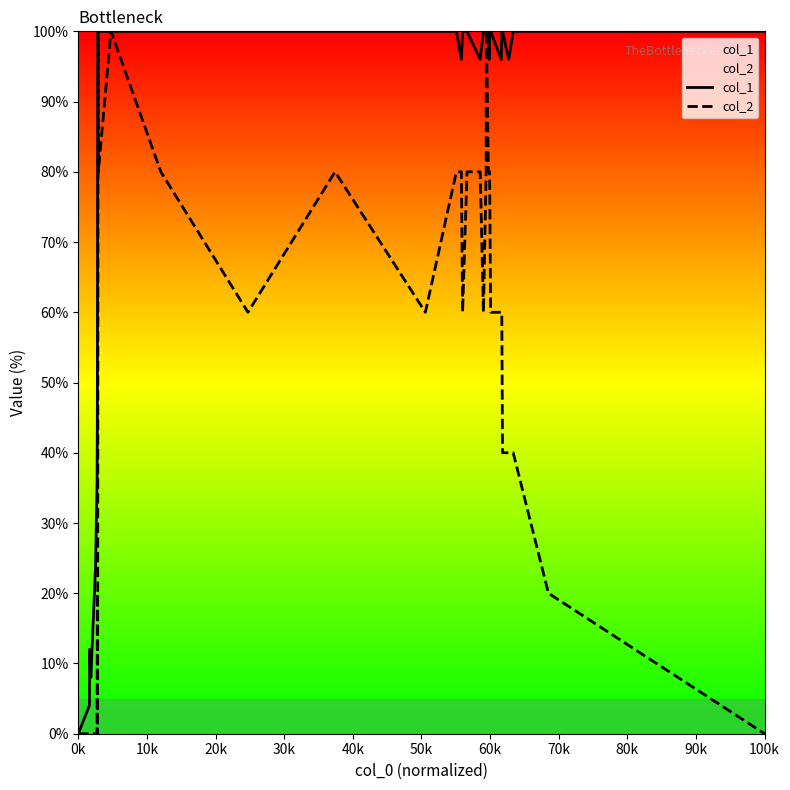

At how many categories does at least one series exceed 62?

28